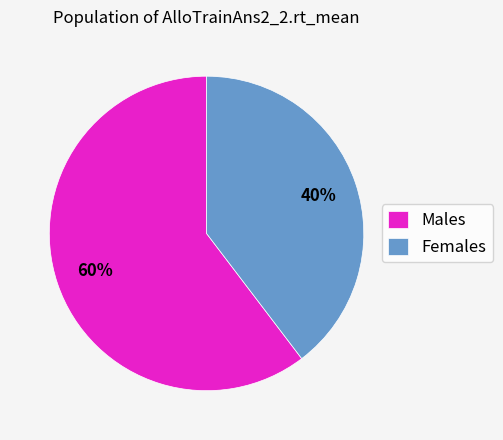

The Males slice represents 60% of the pie. True or false?

True